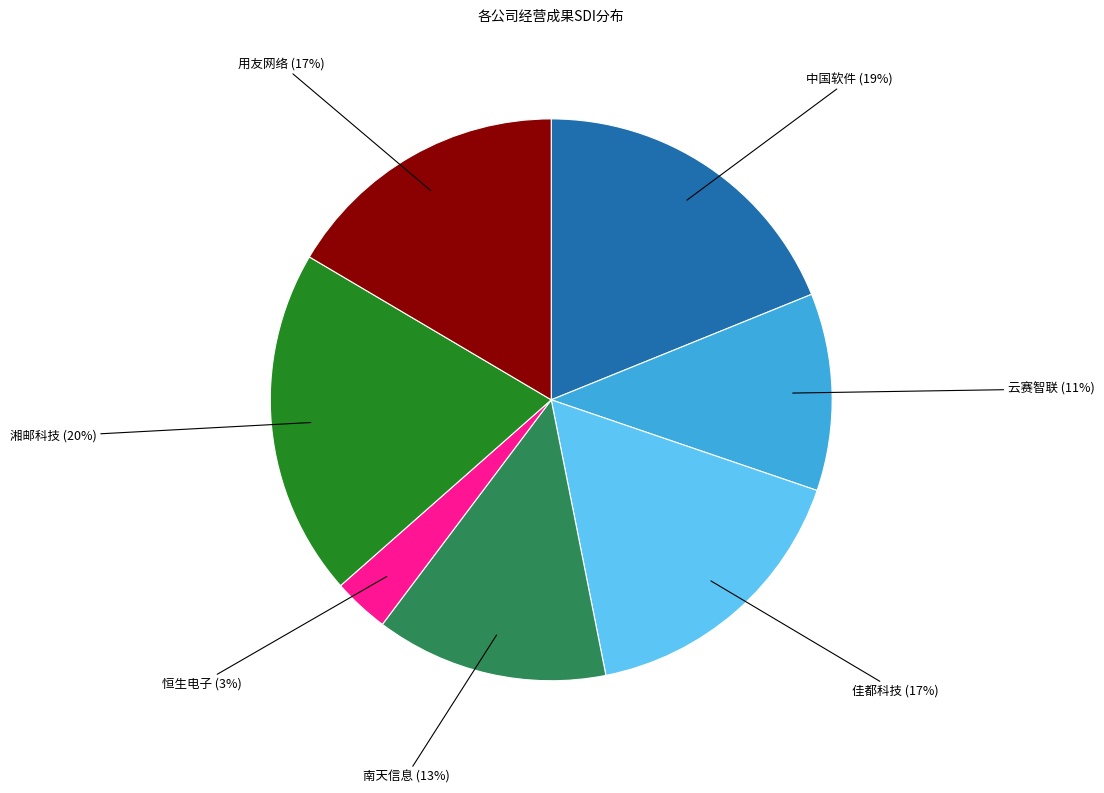

To the nearest percent, what is the average slice percentage?

14%